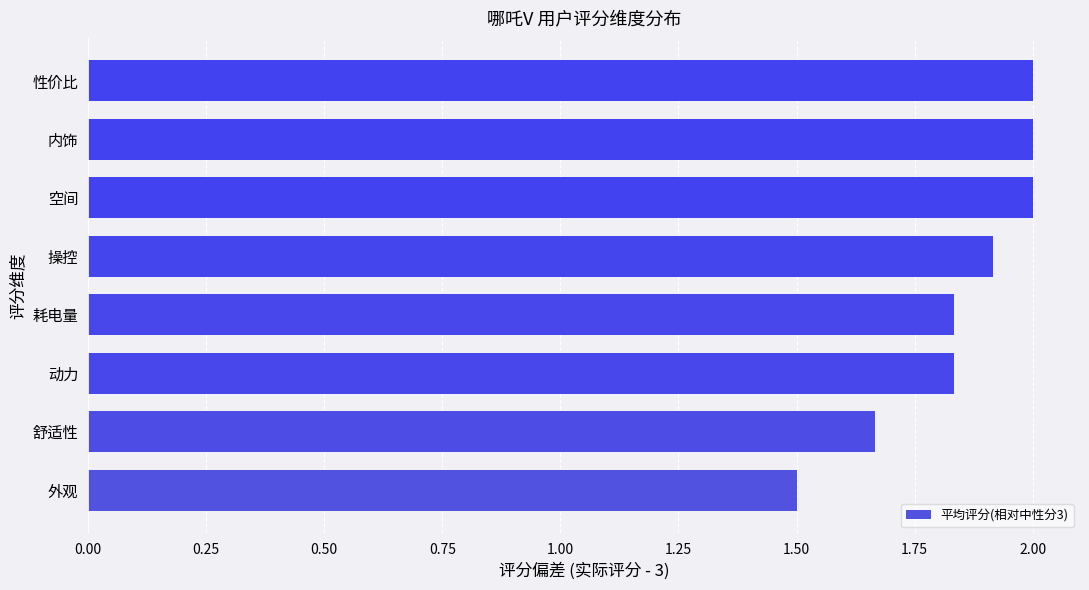

What is the minimum value shown in the chart?

1.5